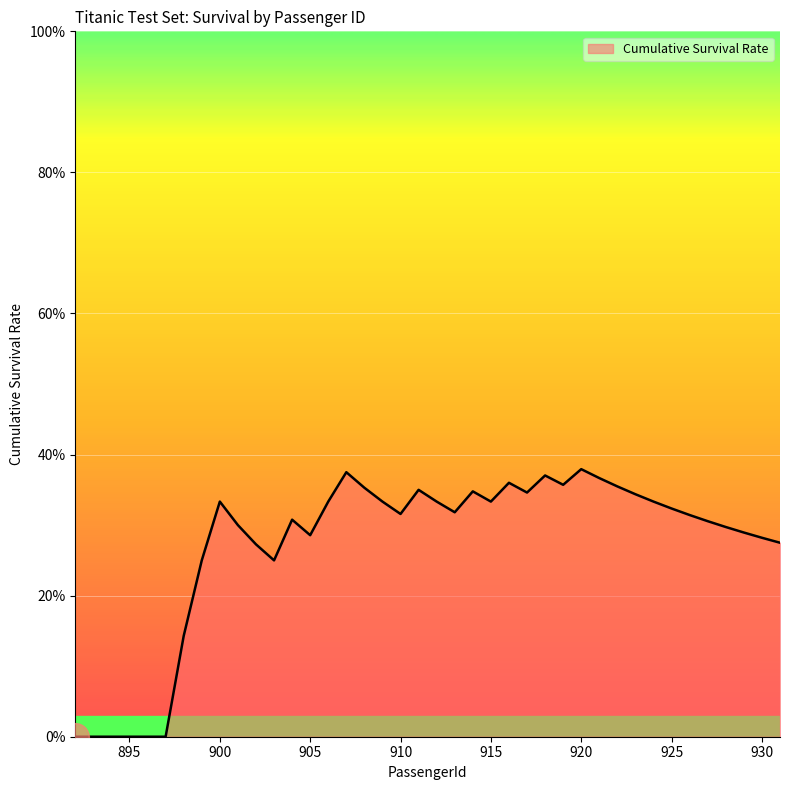

Is this an area chart (filled region under the line)?

Yes